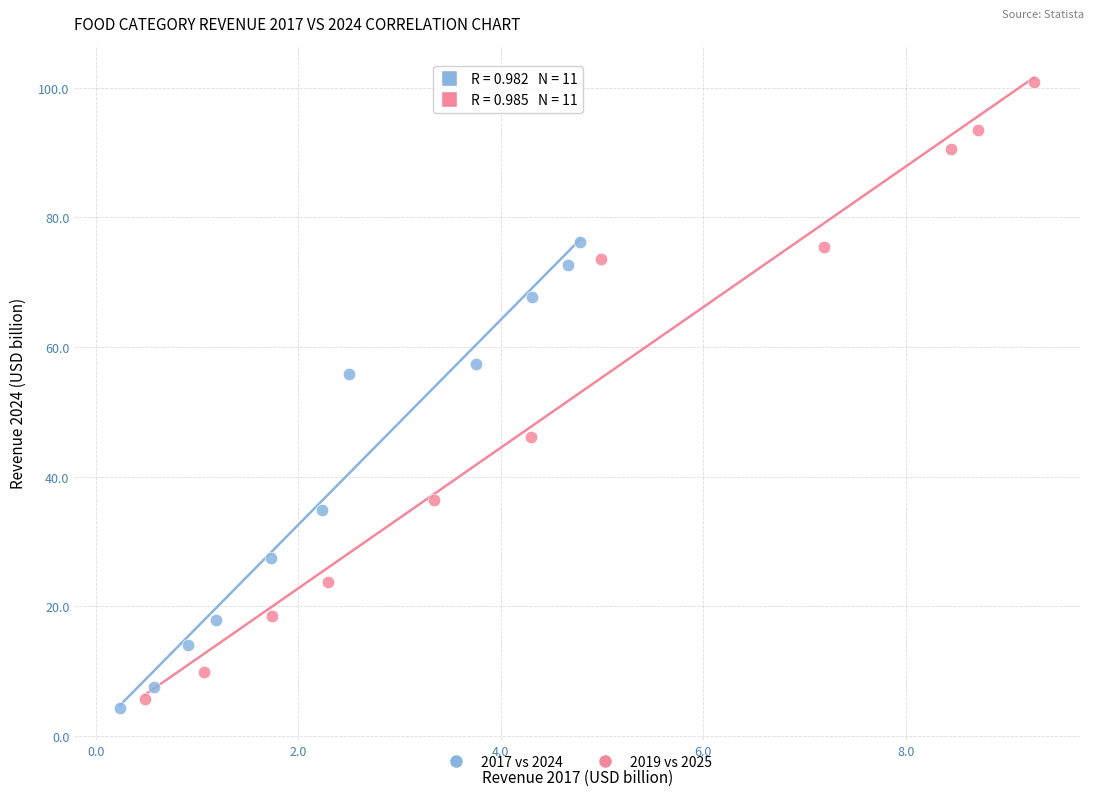

Which series contains the highest Y value?

2019 vs 2025